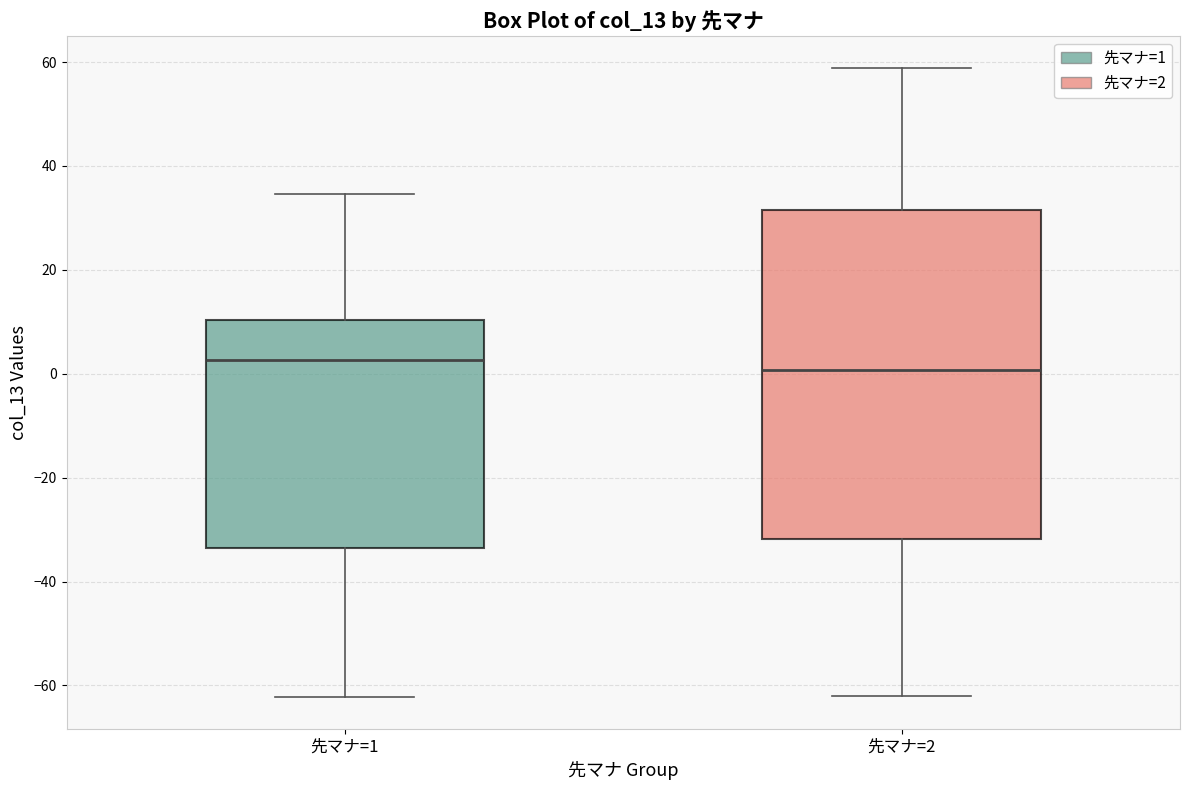

Comparing the boxes themselves (not the whiskers), which one is the tallest?

先マナ=2